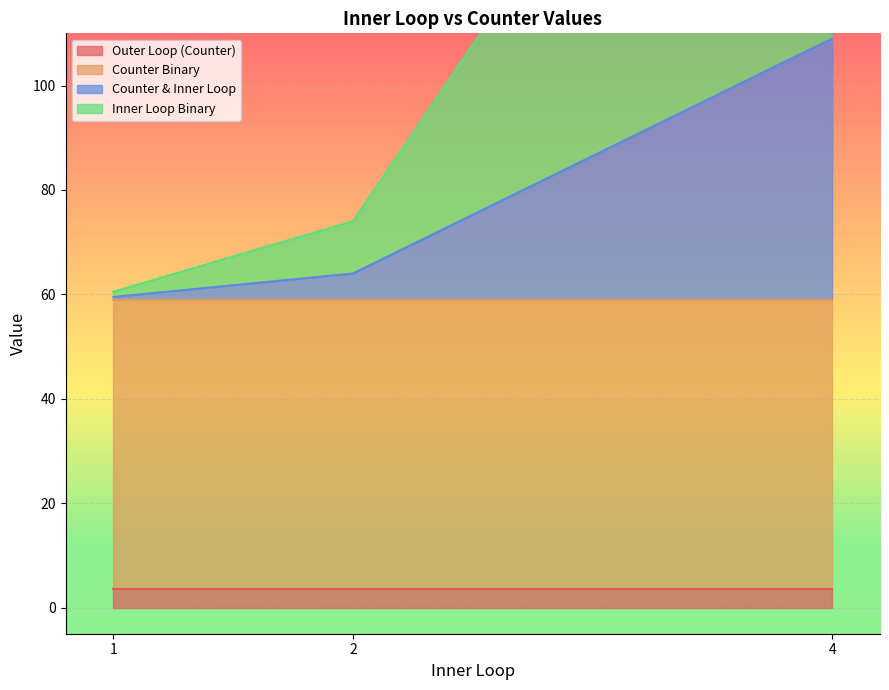

What is the highest value of the Counter & Inner Loop series?

109.0